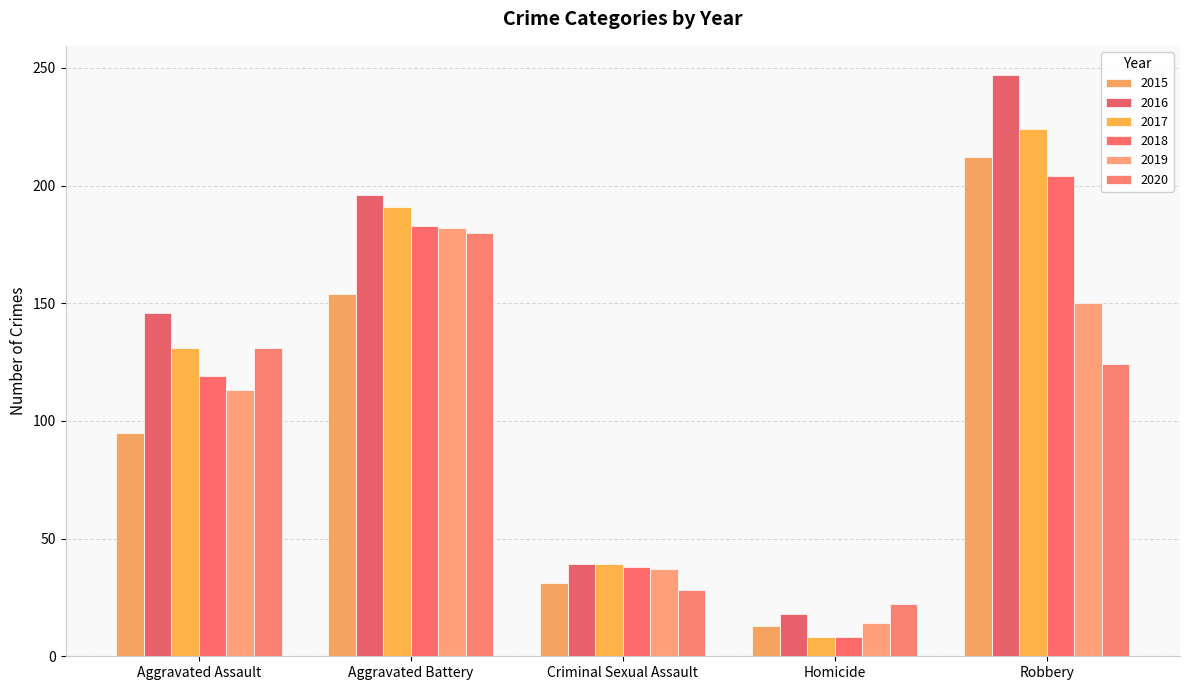

Count the number of categories in the chart.

5